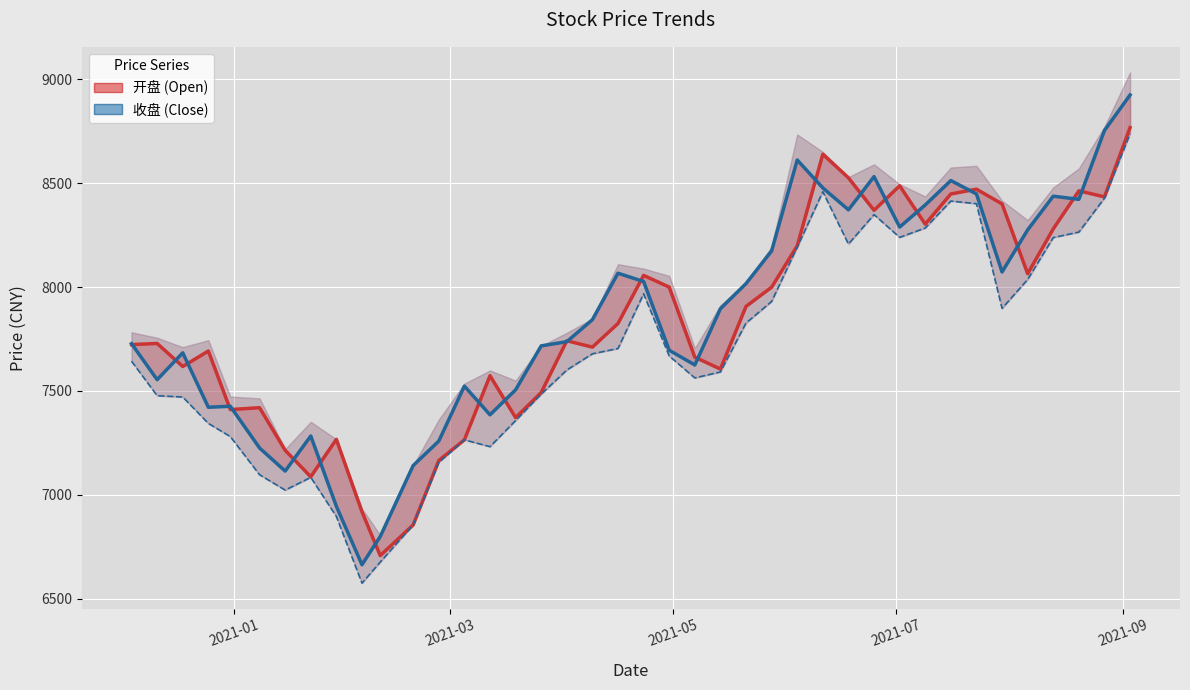

Reading left to right, extract all data points from this chart.

开盘 (Open): 7722.9	7728.4	7617.4	7692.1	7410.3	7419.3	7214.4	7086.9	7267.1	6918.6	6707.5	6855.2	7165.0	7264.5	7573.1	7371.4	7492.0	7741.4	7710.7	7824.4	8056.0	7999.6	7662.4	7605.1	7906.7	7999.0	8198.1	8639.1	8525.5	8369.2	8487.0	8302.4	8447.7	8470.7	8400.0	8064.0	8279.5	8462.8	8433.6	8766.9
收盘 (Close): 7727.3	7554.1	7683.4	7421.4	7426.2	7225.4	7114.4	7283.2	6944.7	6663.6	6799.8	7140.9	7258.7	7523.1	7385.1	7505.2	7716.8	7737.0	7842.7	8066.4	8026.4	7695.7	7624.8	7895.5	8016.5	8173.6	8611.2	8476.8	8371.5	8531.4	8288.4	8394.9	8512.3	8447.8	8072.3	8275.0	8437.1	8421.8	8753.4	8924.1